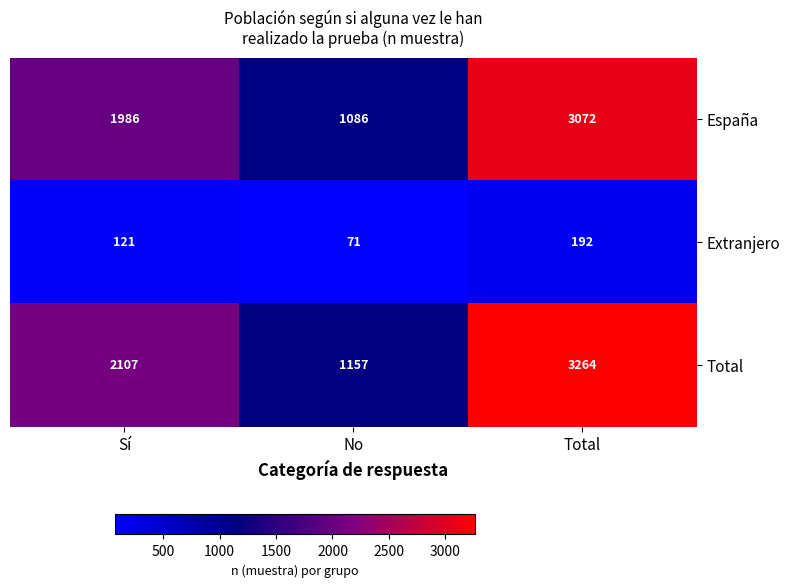

Which series has the widest spread of values?

Total